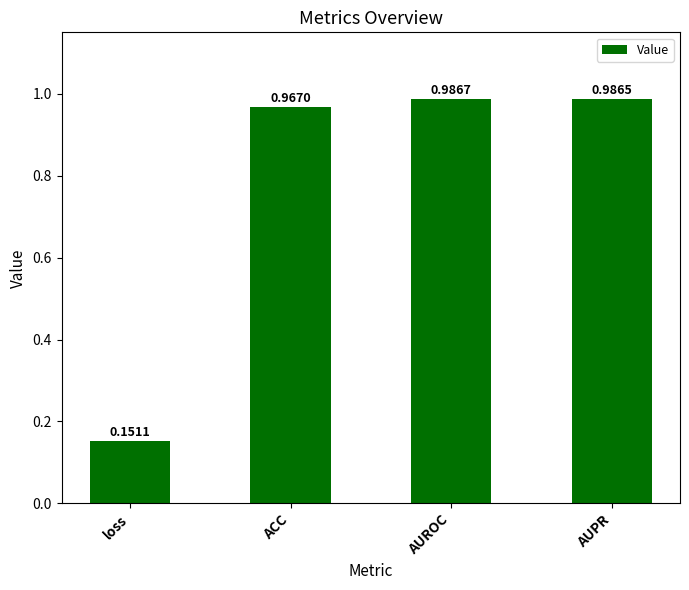

List the labels in order of value, smallest first.

loss, ACC, AUPR, AUROC